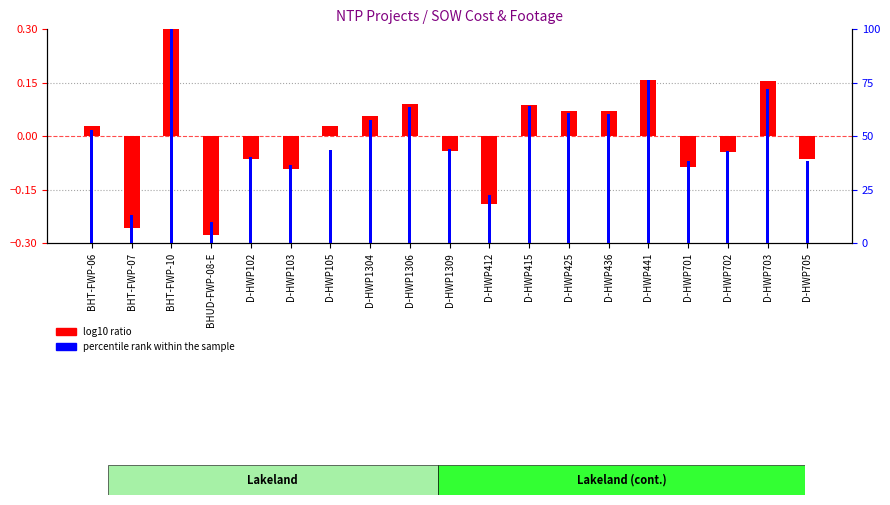

Which series has the widest spread of values?

percentile rank within the sample